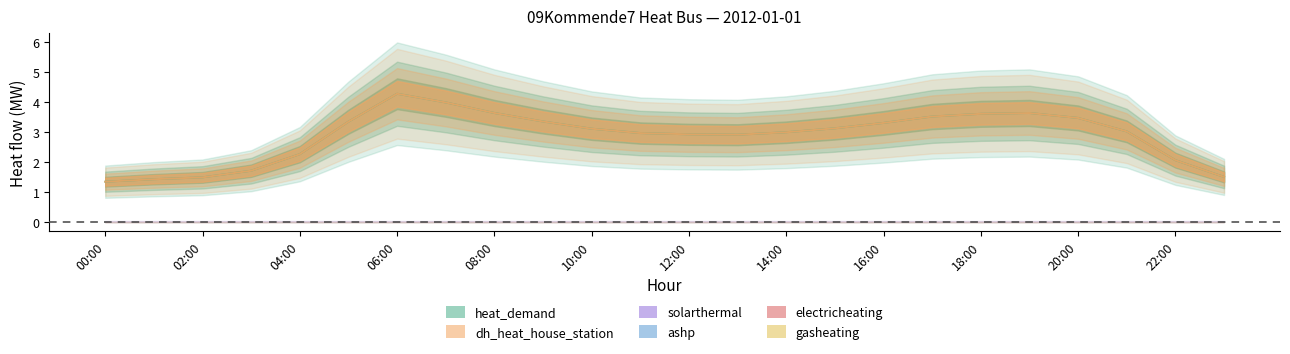

What is the spread (max minus min) of values at 06:00?

4.3